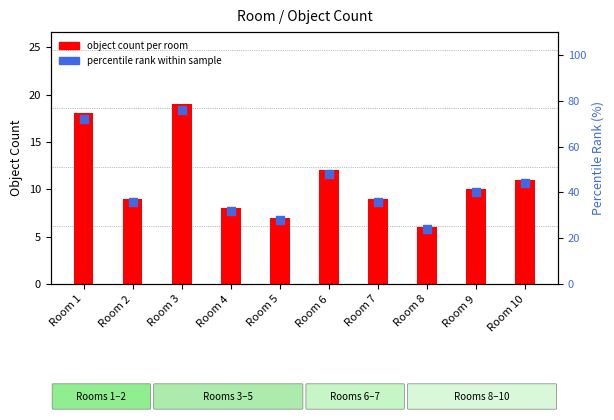

Which series has the largest total across all categories?

percentile rank within sample